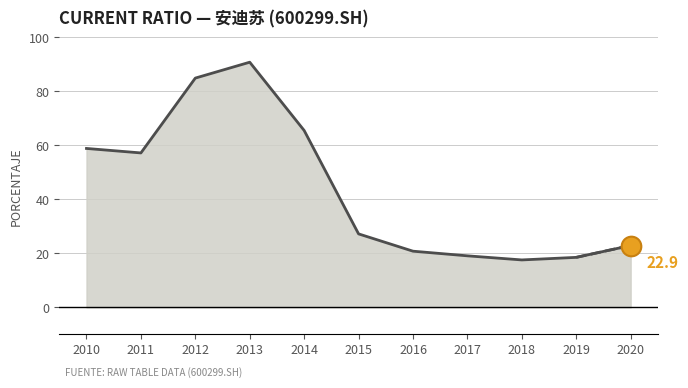

Approximately how many times larger is the value at 2012 compared to 2019?

4.6